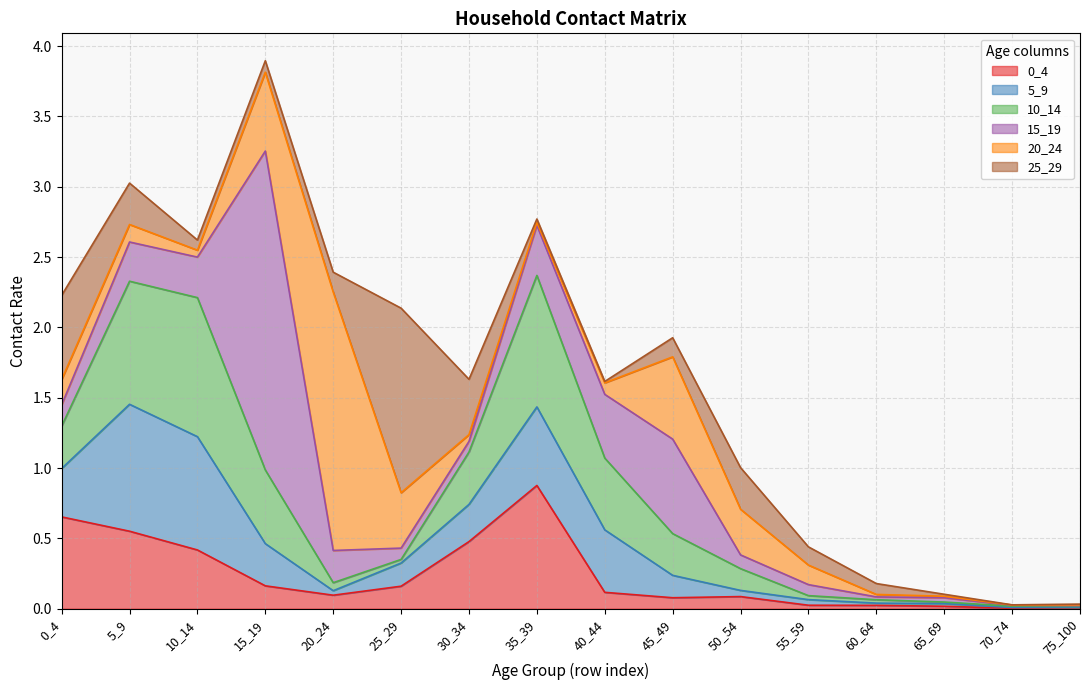

Which series has the widest spread of values?

15_19